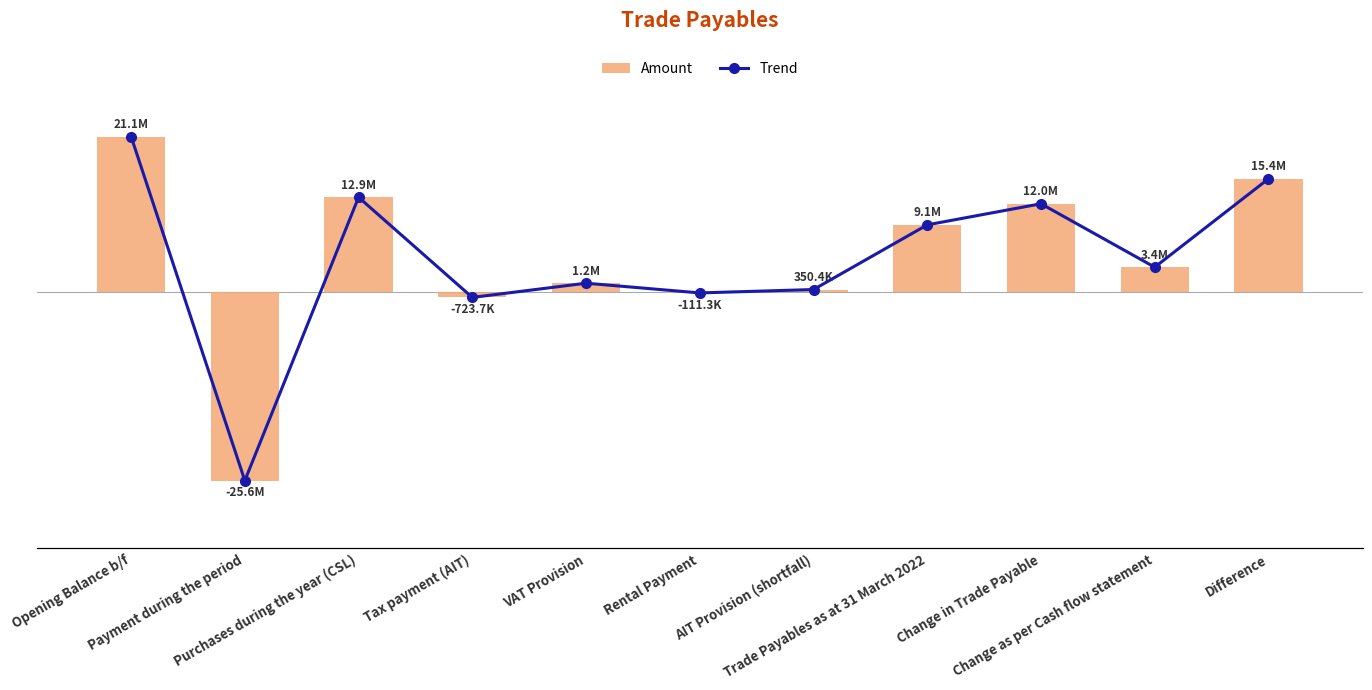

What is the minimum value shown in the chart?

-25605761.7